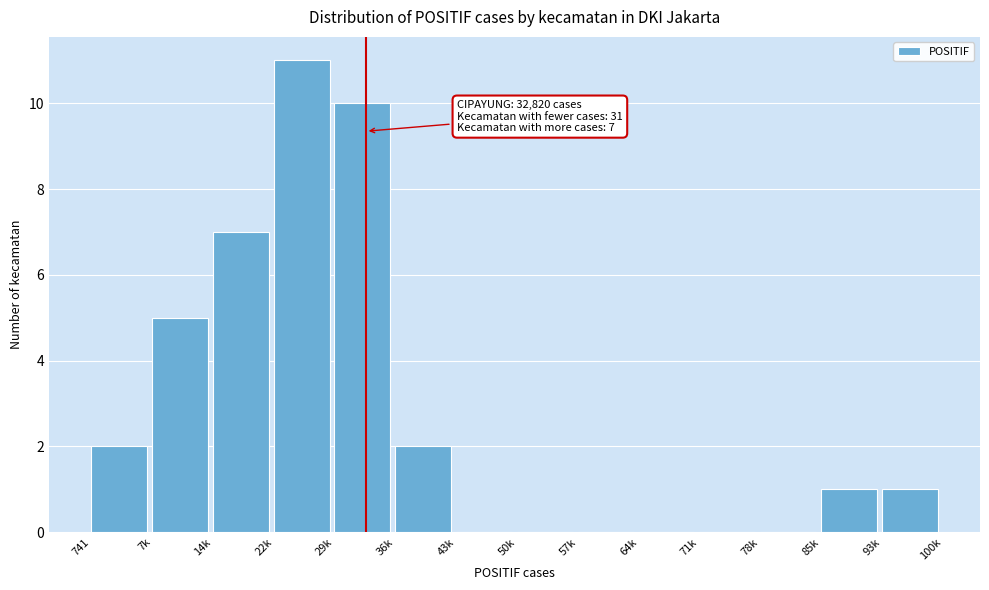

Reading left to right, extract all data points from this chart.

741=2	7k=5	14k=7	22k=11	29k=10	36k=2	43k=0	50k=0	57k=0	64k=0	71k=0	78k=0	85k=1	93k=1